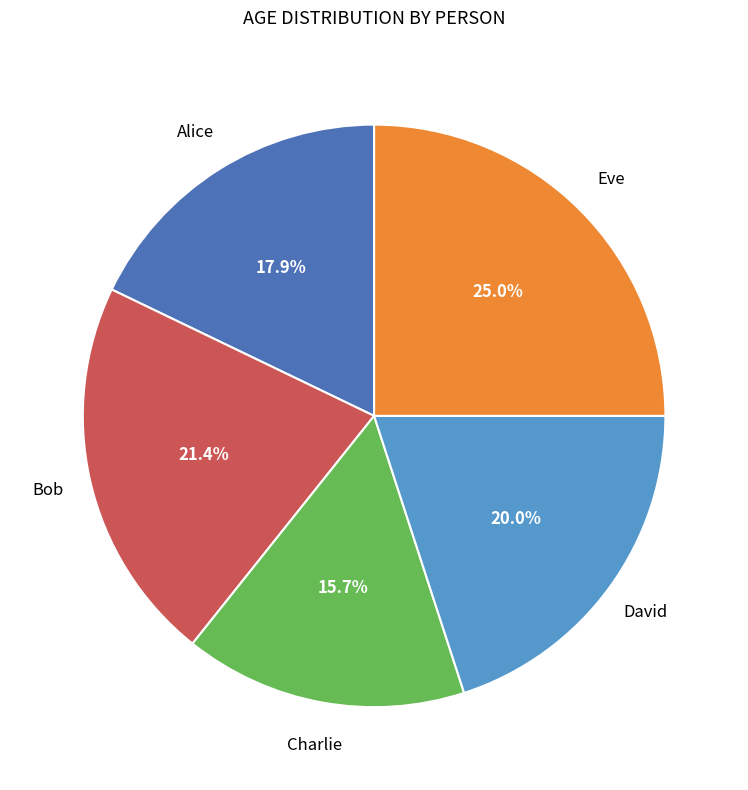

Rank the categories by value from lowest to highest.

Charlie, Alice, David, Bob, Eve